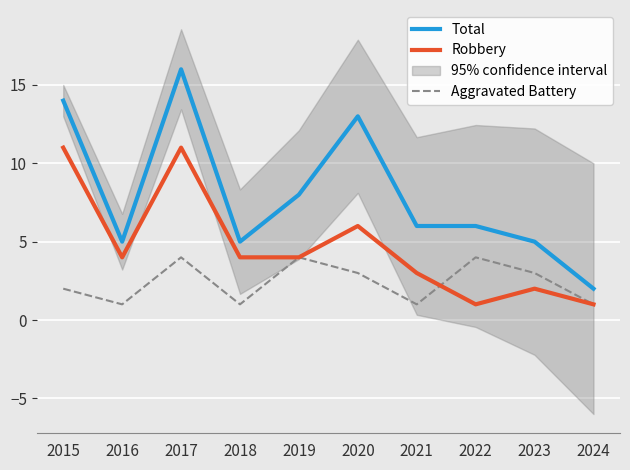

Reading left to right, extract all data points from this chart.

Total: 2015=14	2016=5	2017=16	2018=5	2019=8	2020=13	2021=6	2022=6	2023=5	2024=2
Robbery: 2015=11	2016=4	2017=11	2018=4	2019=4	2020=6	2021=3	2022=1	2023=2	2024=1
Aggravated Battery: 2015=2	2016=1	2017=4	2018=1	2019=4	2020=3	2021=1	2022=4	2023=3	2024=1